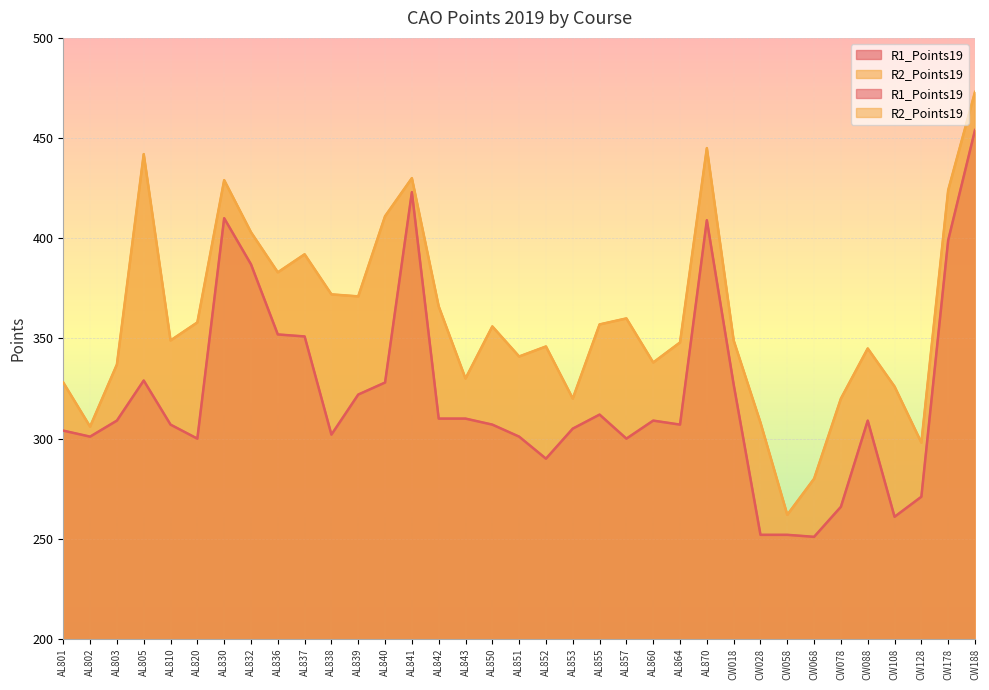

Which series has the largest total across all categories?

R2_Points19